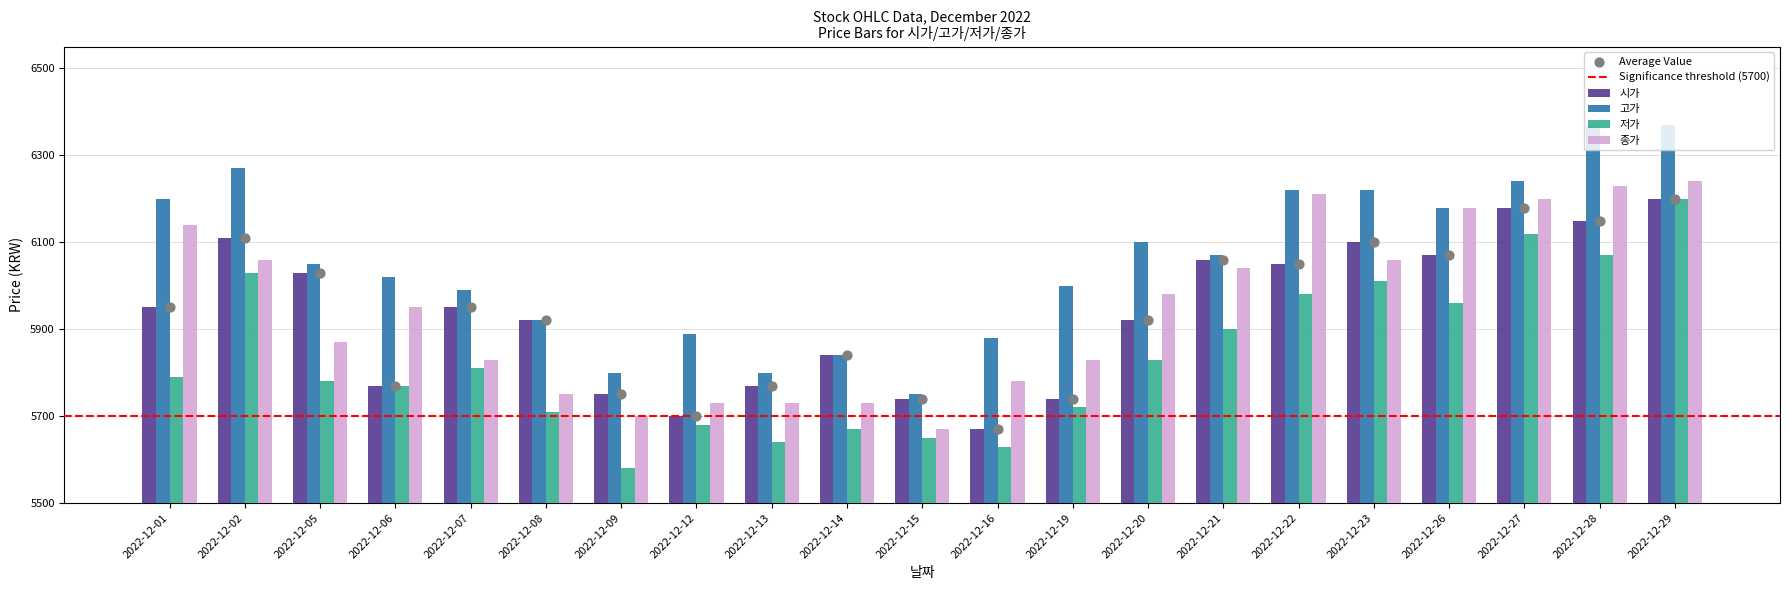

Which series has the largest total across all categories?

고가